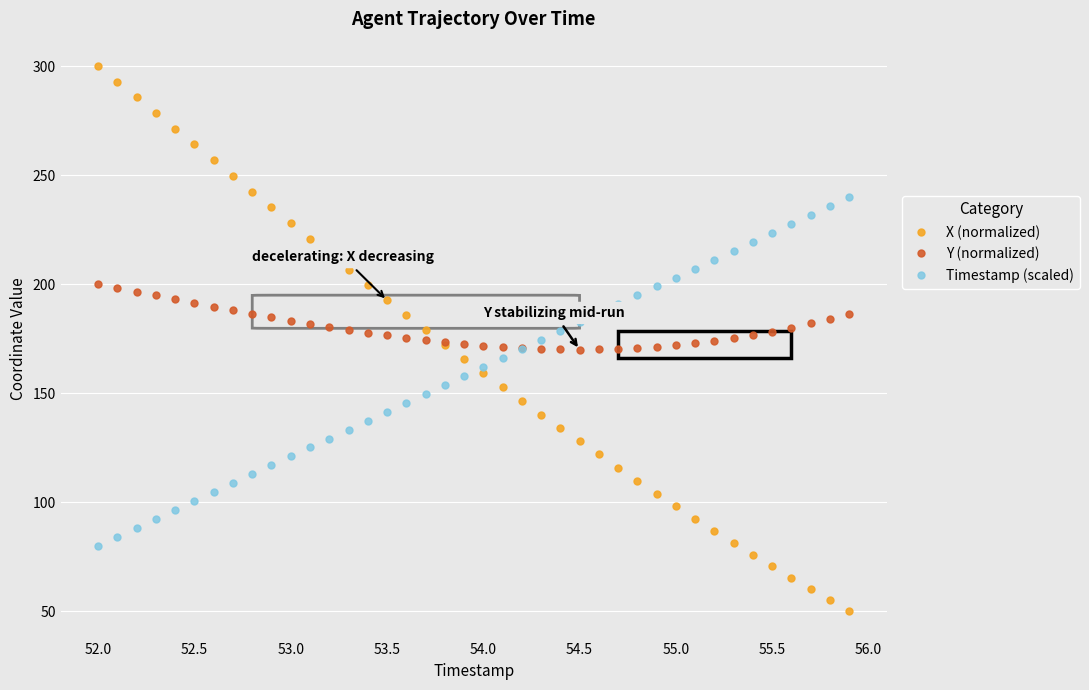

How many lines are shown in the chart?

3